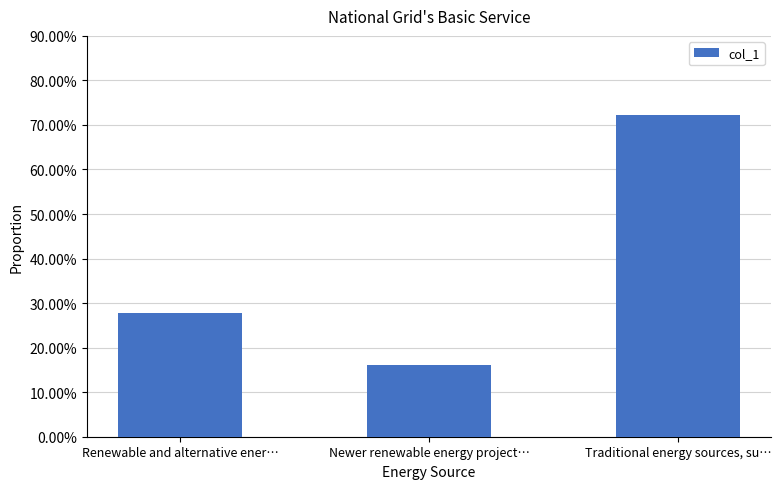

Which category has the highest value across all series?

Traditional energy sources, su…